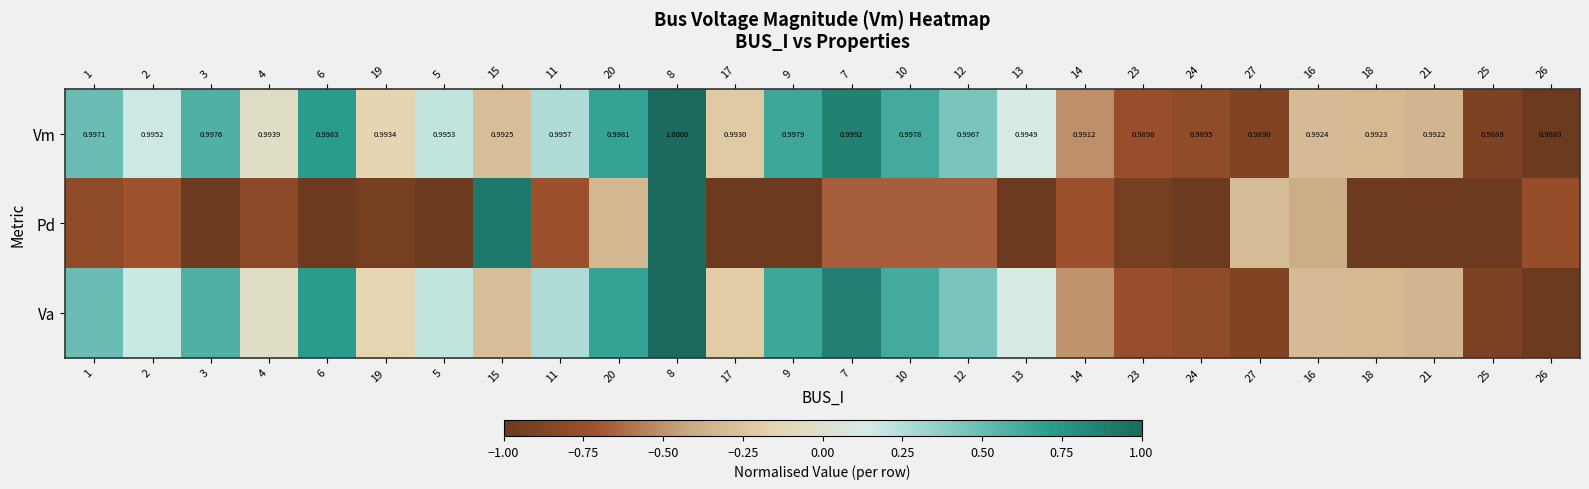

The Vm series shows -0.0 at 4. True or false?

True